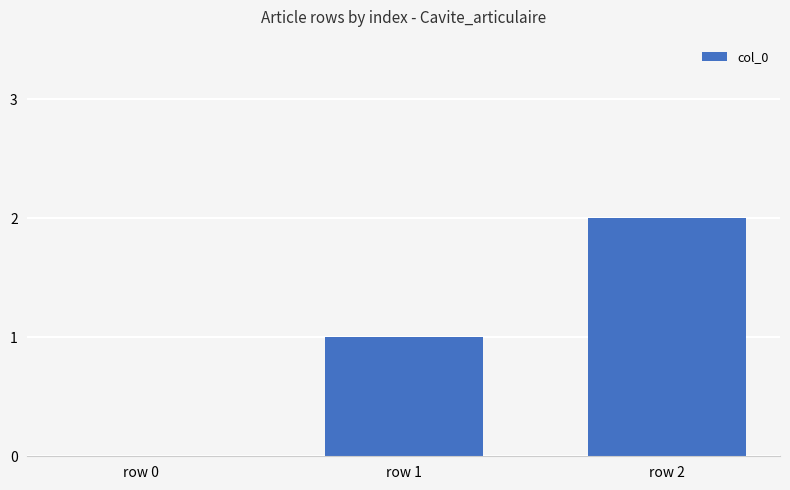

What is the change in value from row 1 to row 2?

+1